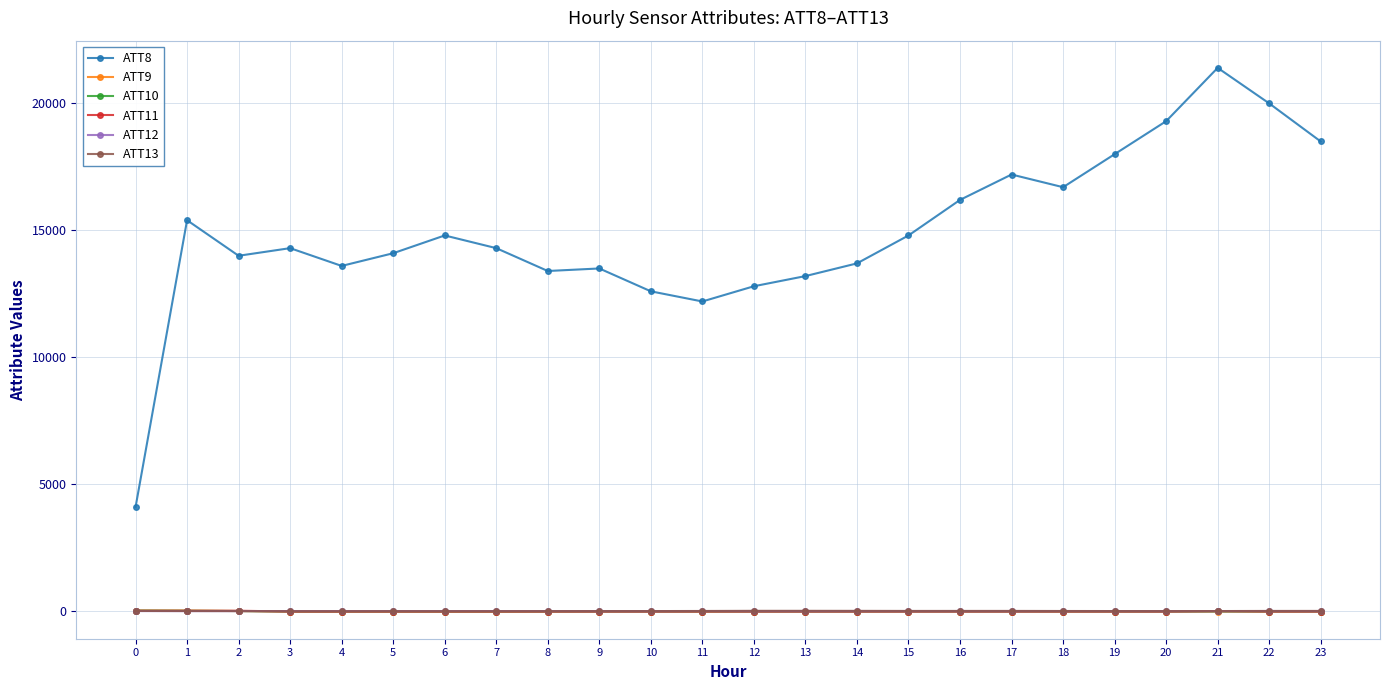

True or false: ATT12 has more than 1 points higher than both neighbors.

True